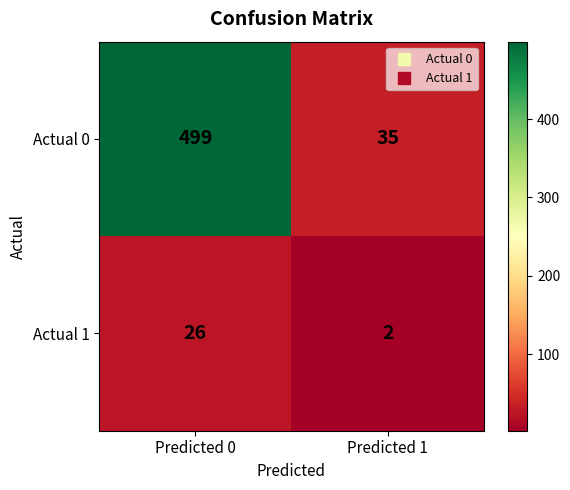

Reading left to right, list all the values displayed in this chart.

Actual 0: 499	35
Actual 1: 26	2